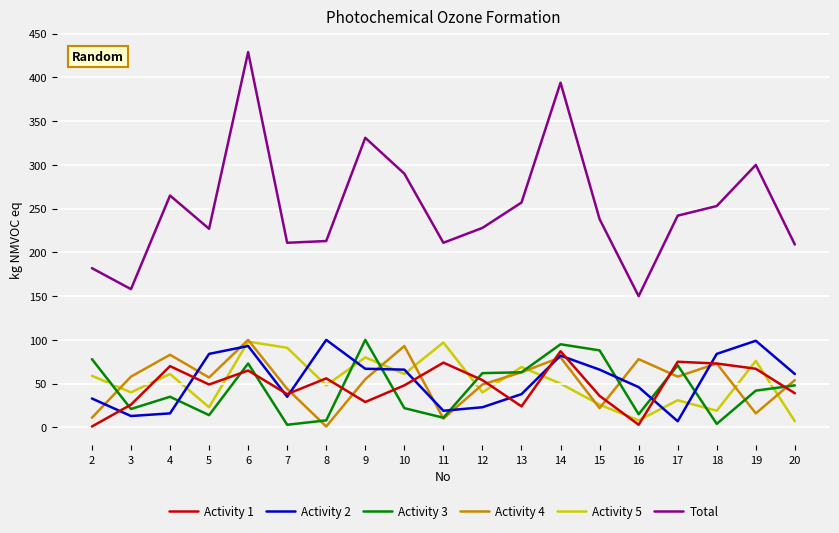

What is the difference between the Activity 5 values at 15 and 4?

35